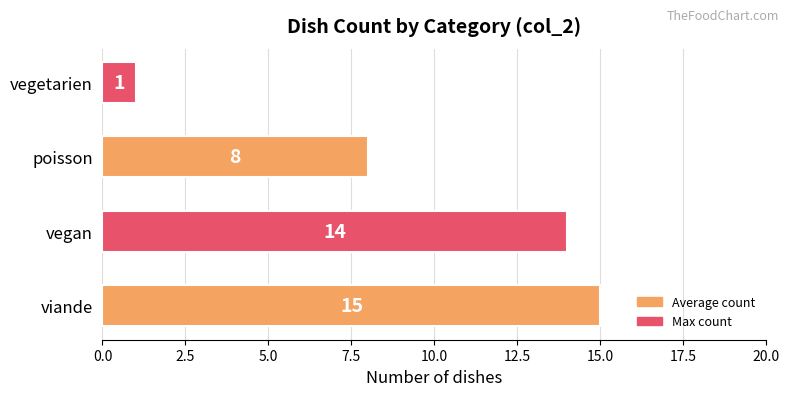

Between viande and vegan, which is larger?

viande